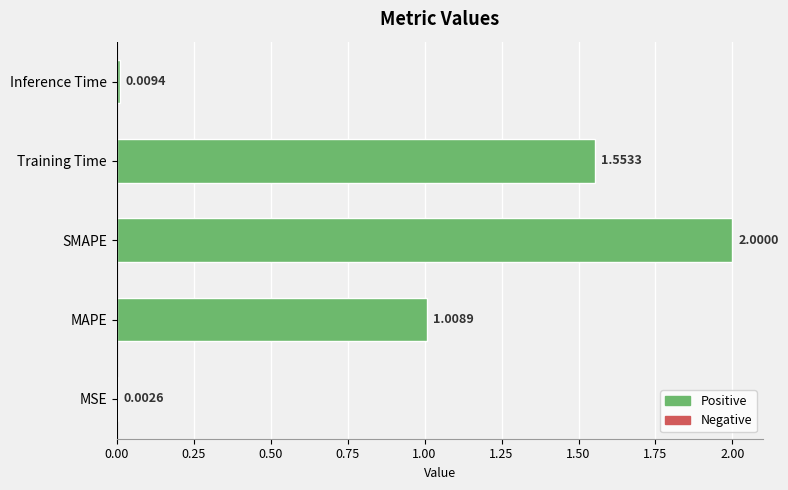

What is the sum of all values?

4.6